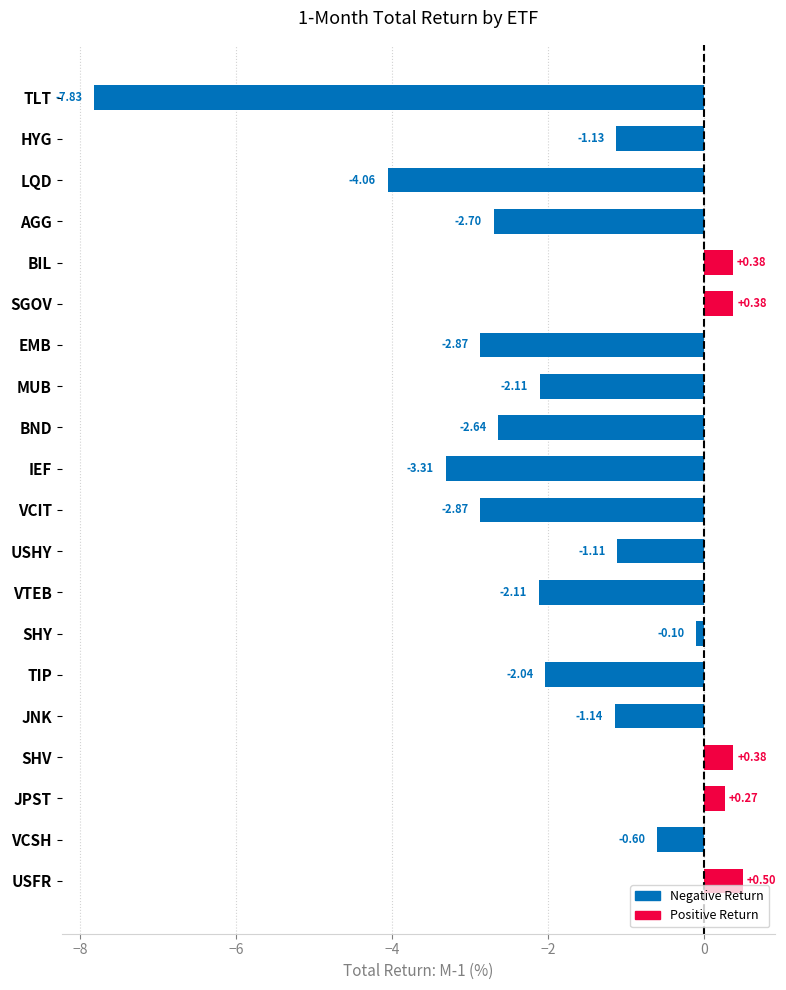

What is the maximum value shown in the chart?

0.5